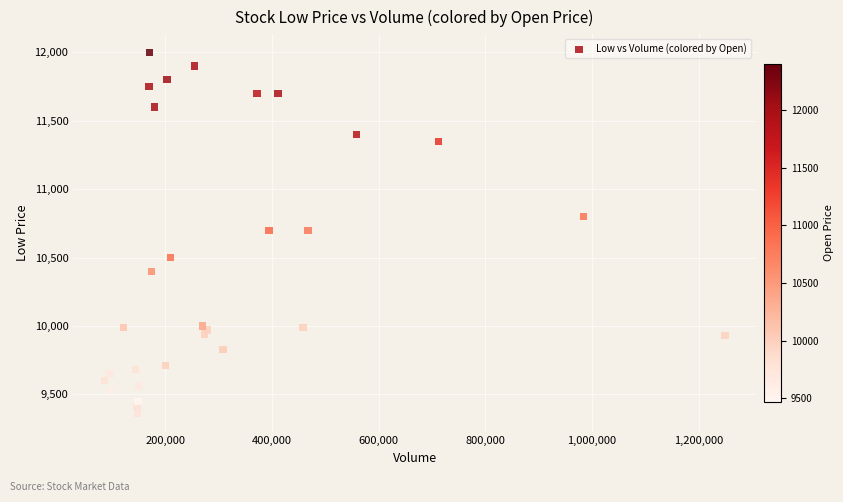

What is the range of Y values (max minus min)?

2640